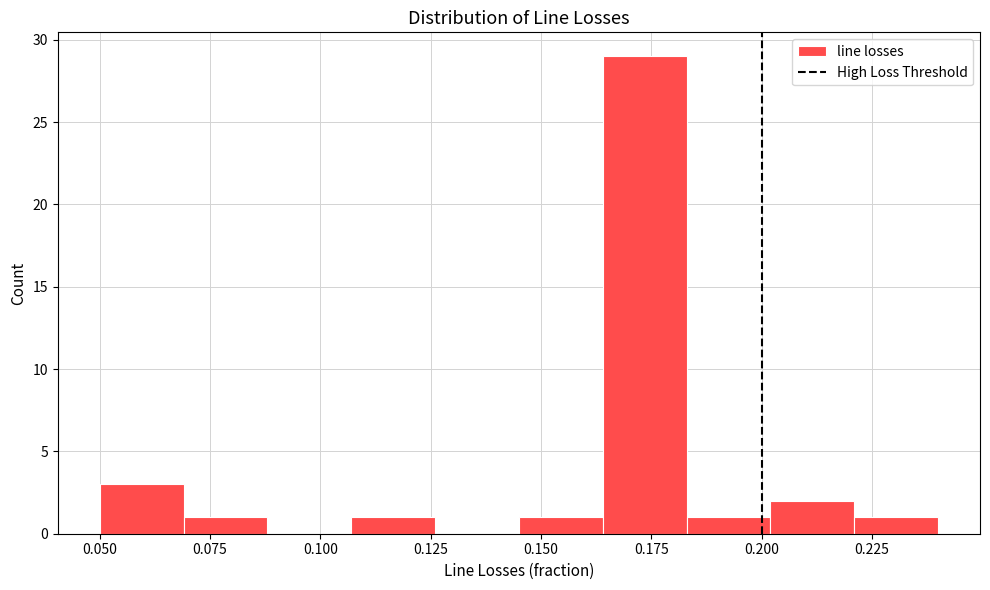

Around what value on the x-axis is the tallest bar? Give the approximate position of its centre, as read against the axis.

0.175